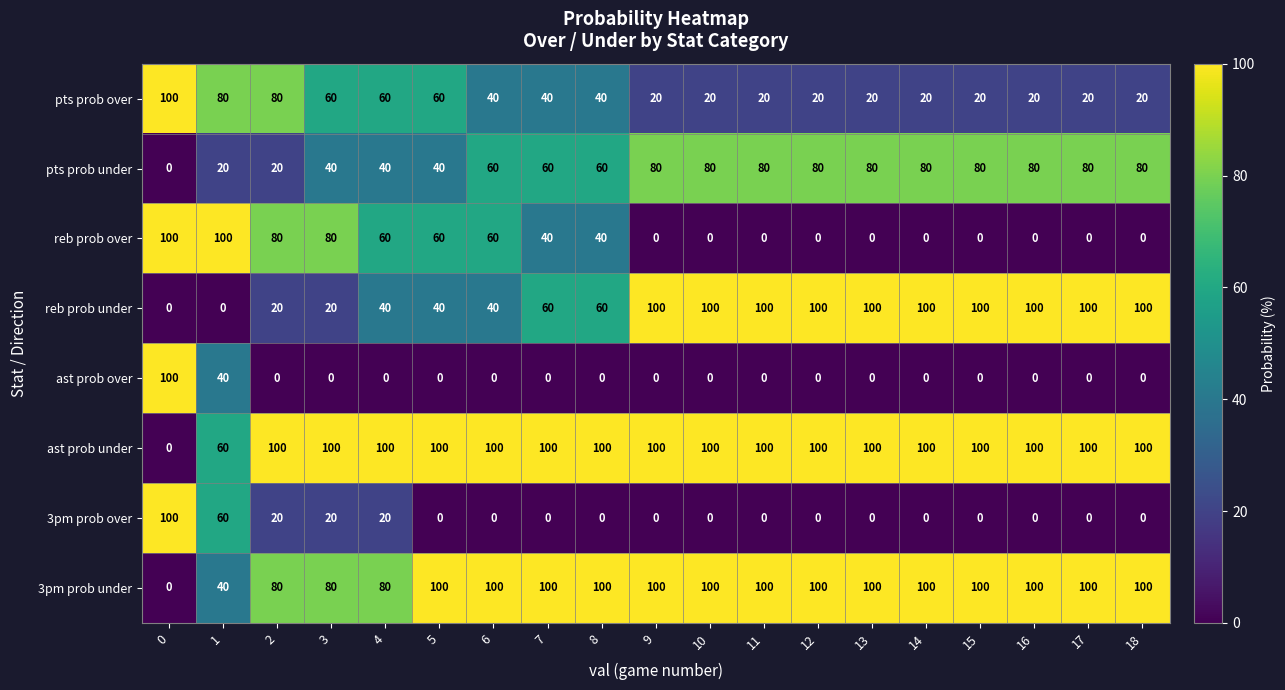

How many categories are shown in the chart?

19